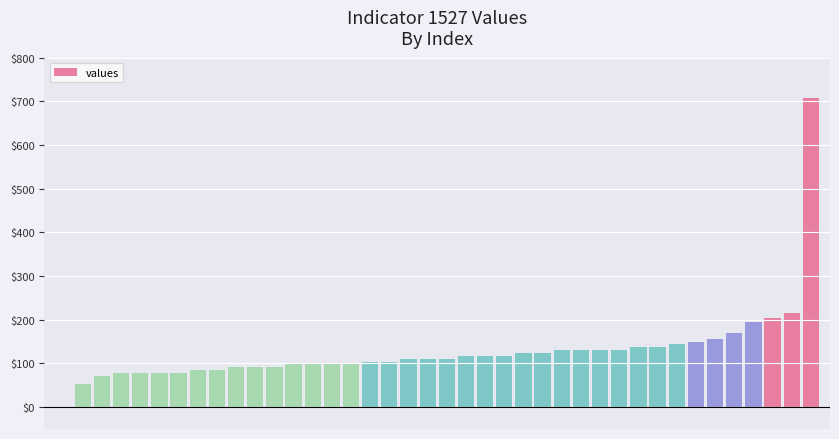

What is the maximum value shown in the chart?

707